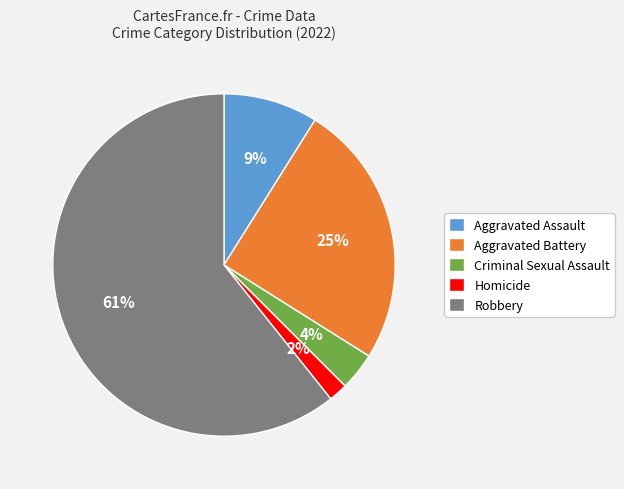

Which slice represents more than half of the pie?

Robbery